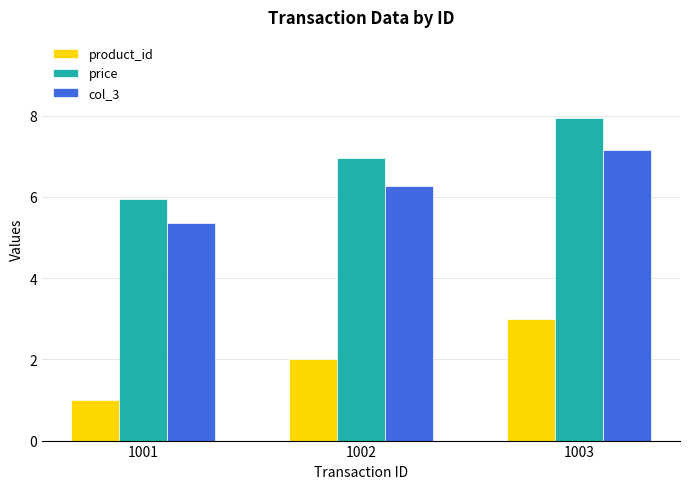

List the labels in order of col_3 value, smallest first.

1001, 1002, 1003